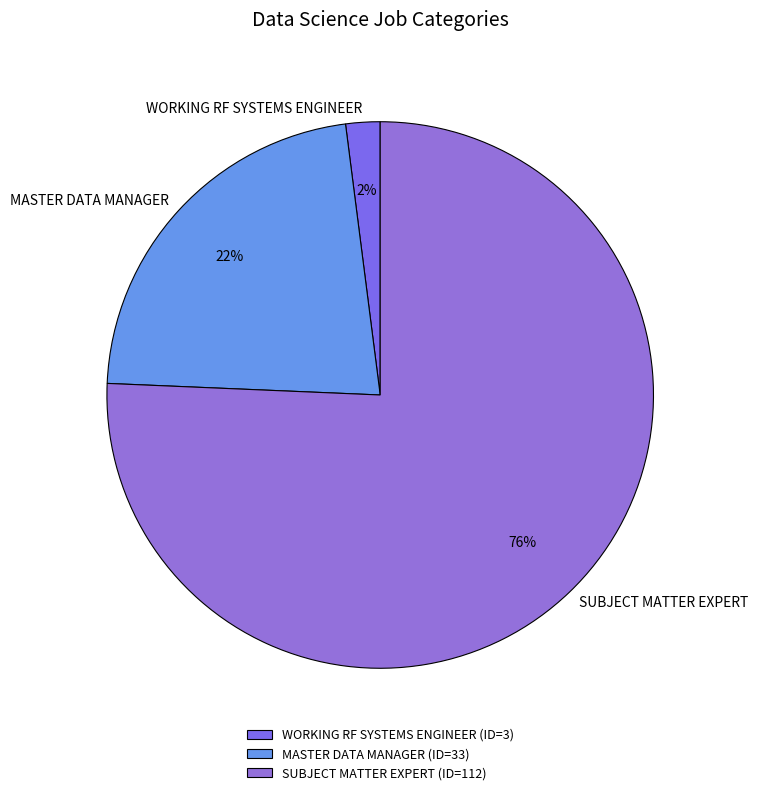

Which has a higher value, WORKING RF SYSTEMS ENGINEER or MASTER DATA MANAGER?

MASTER DATA MANAGER